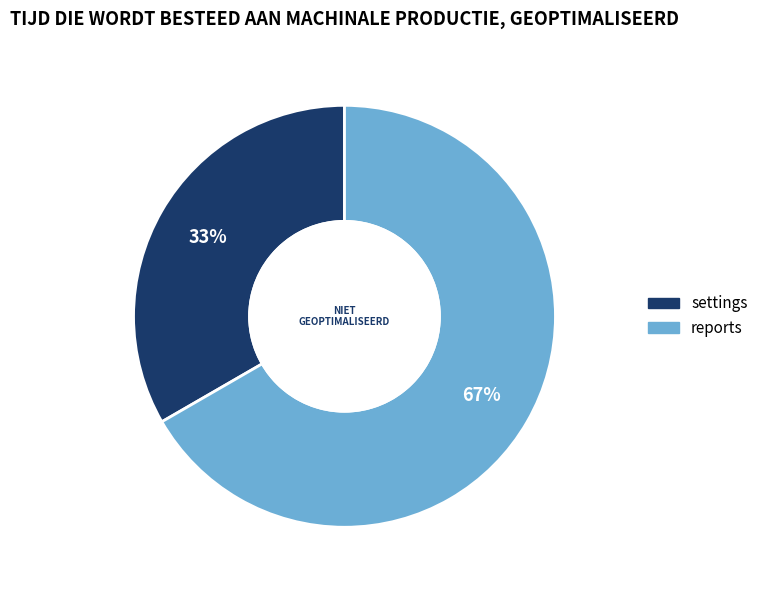

Is there a majority slice in this chart?

Yes